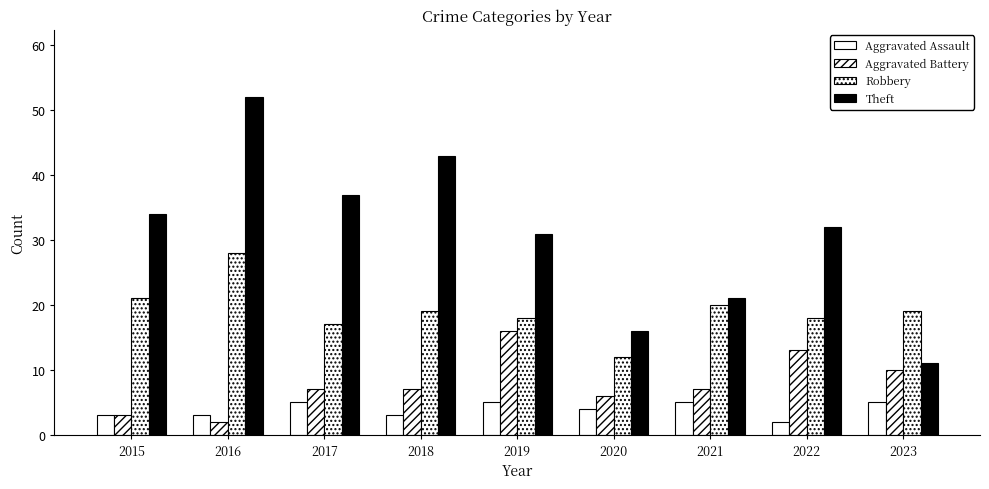

What is the spread (max minus min) of values at 2021?

16